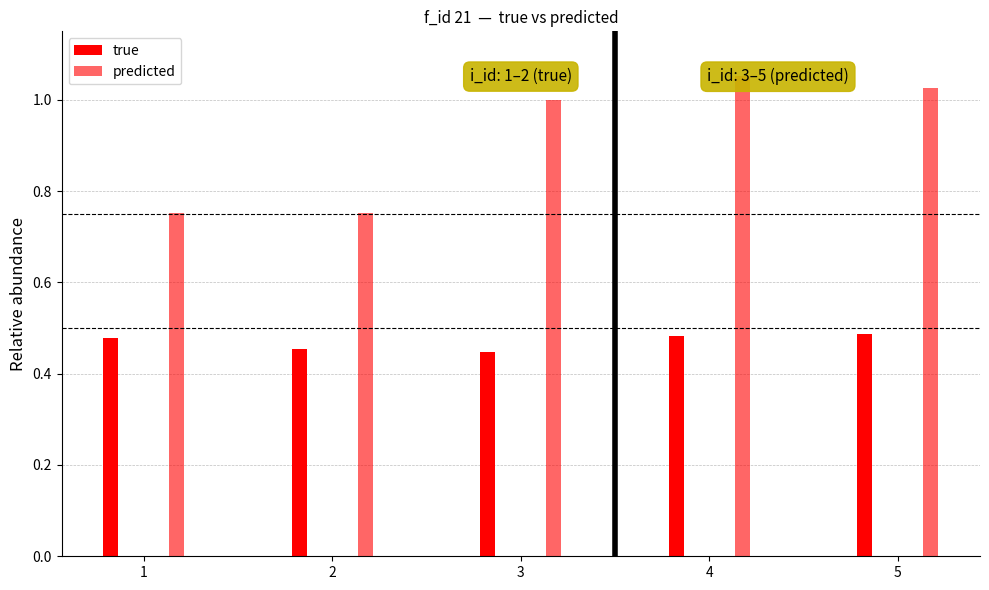

What is the minimum value for true?

0.4